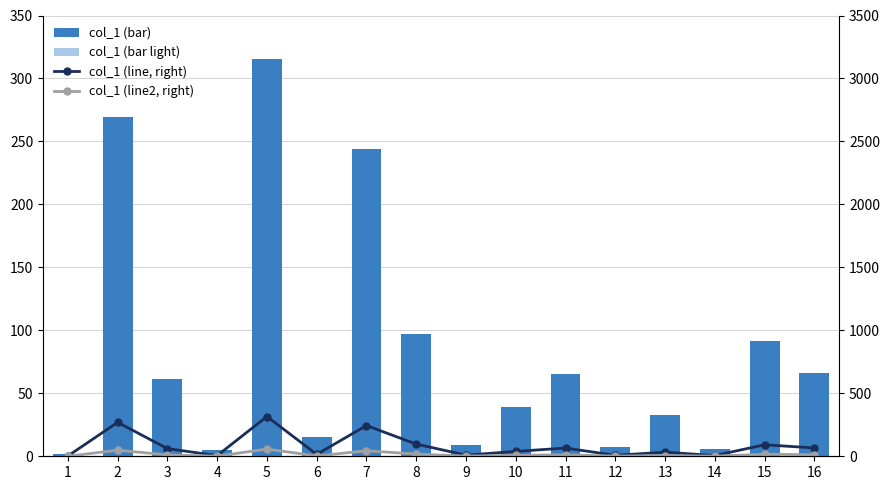

What is the lowest value of the col_1 series?

2.2